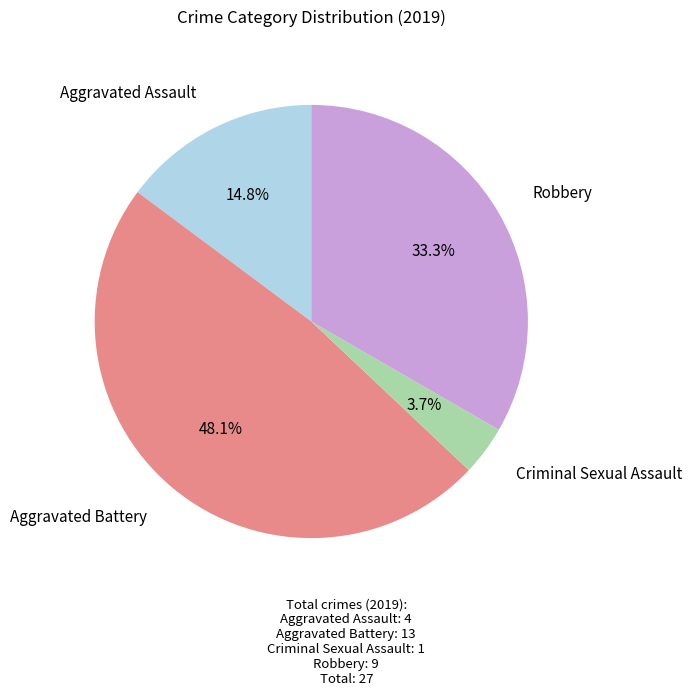

To the nearest percent, what is the difference between the largest and smallest slice percentages?

44%